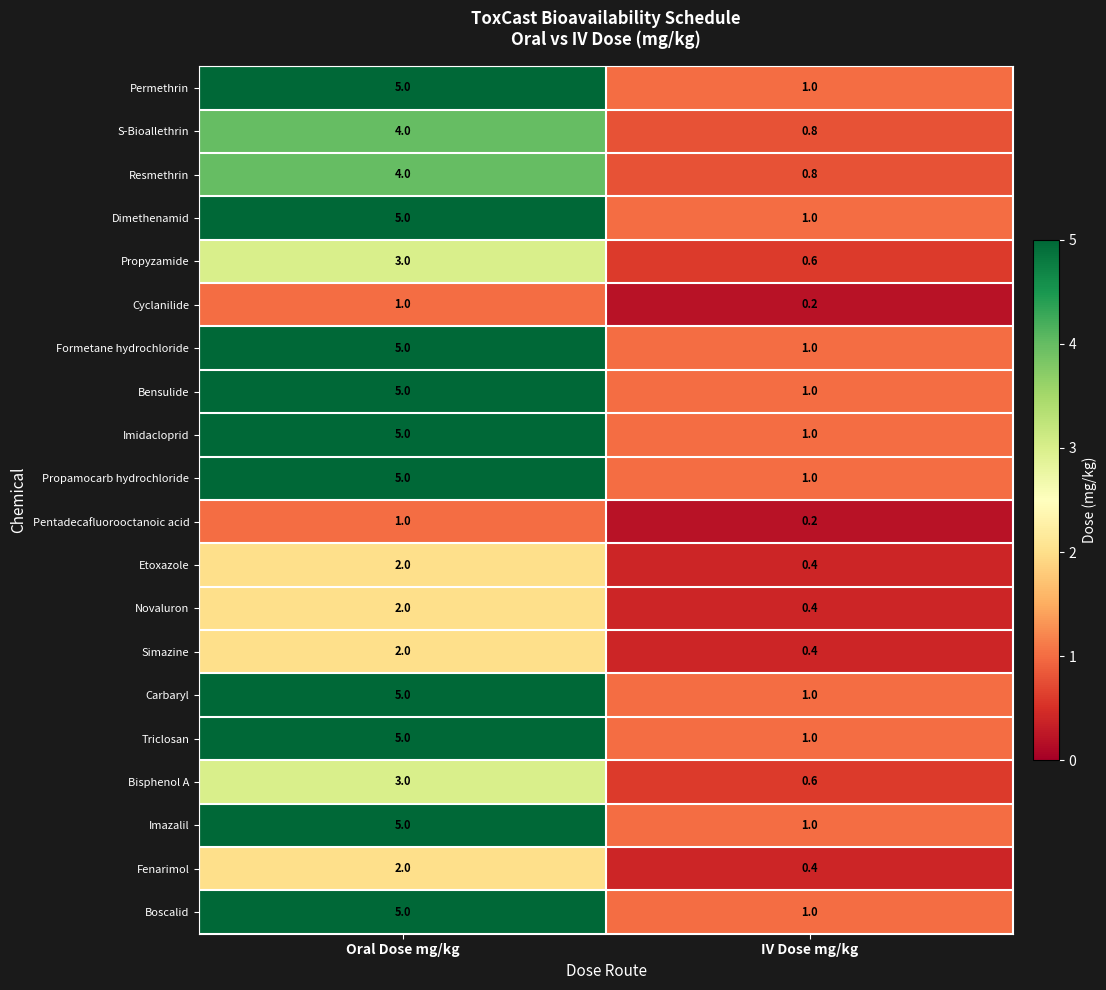

Where is Etoxazole nearest to the value 1?

IV Dose mg/kg